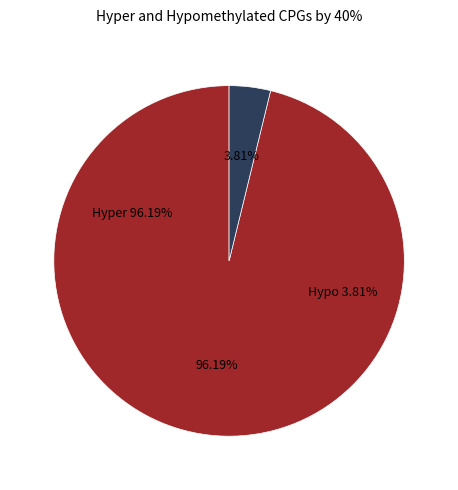

Is it true that 0 is 8% of the pie?

False